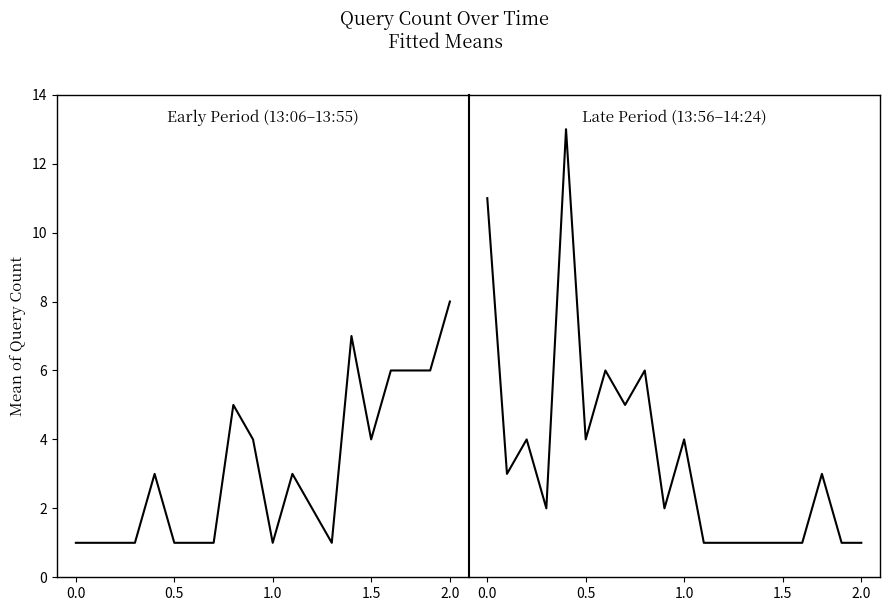

Which has a higher value, 2.0 or 0.0?

2.0